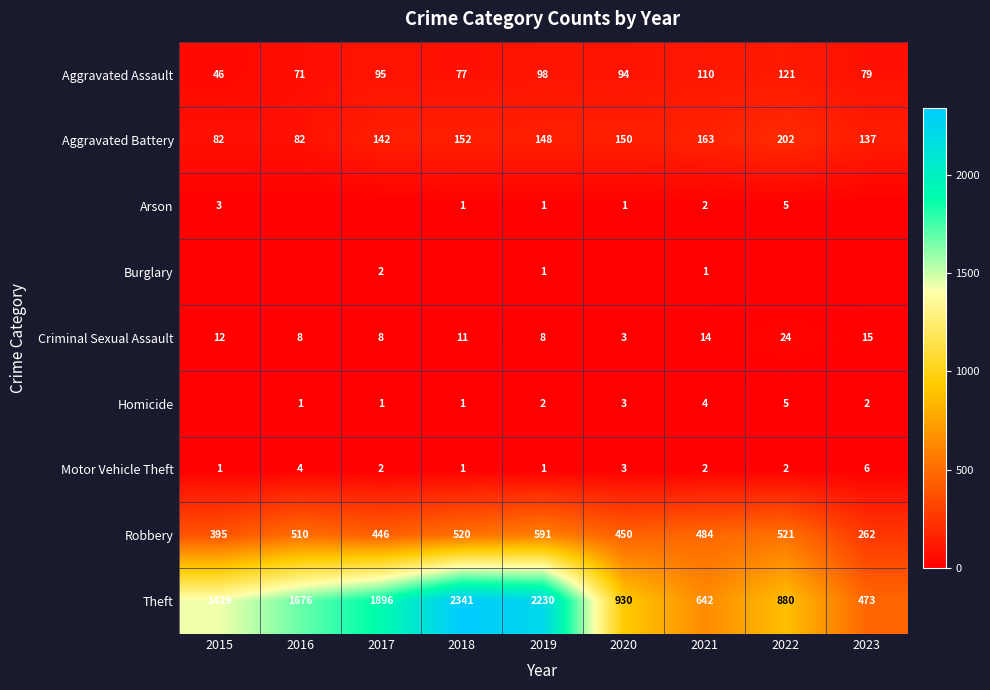

Which series has the largest range (max minus min)?

Theft